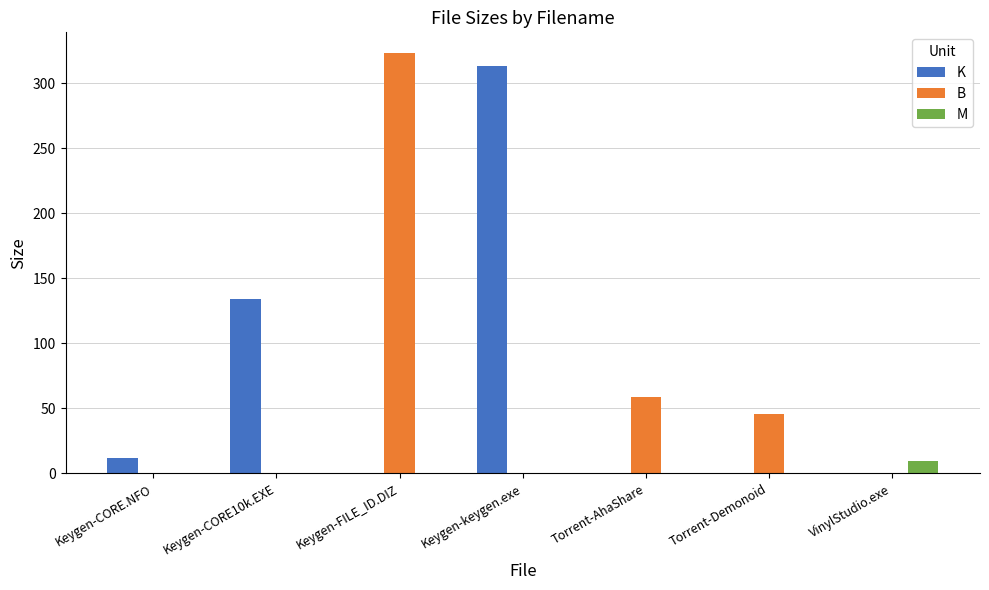

Between Keygen-CORE10k.EXE and Keygen-FILE_ID.DIZ, which series saw the biggest shift?

B